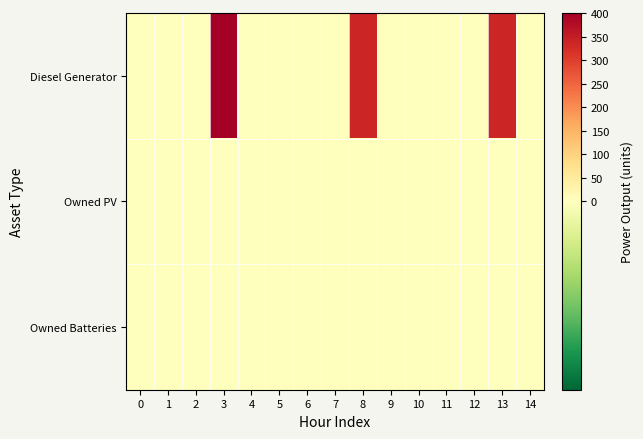

Reading left to right, what are all the values shown in this chart?

row_0: 0=0	1=0	2=0	3=400	4=0	5=0	6=0	7=0	8=336	9=0	10=0	11=0	12=0	13=336	14=0
row_1: 0=0	1=0	2=0	3=0	4=0	5=0	6=0	7=0	8=0	9=0	10=0	11=0	12=0	13=0	14=0
row_2: 0=0	1=0	2=0	3=0	4=0	5=0	6=0	7=0	8=0	9=0	10=0	11=0	12=0	13=0	14=0